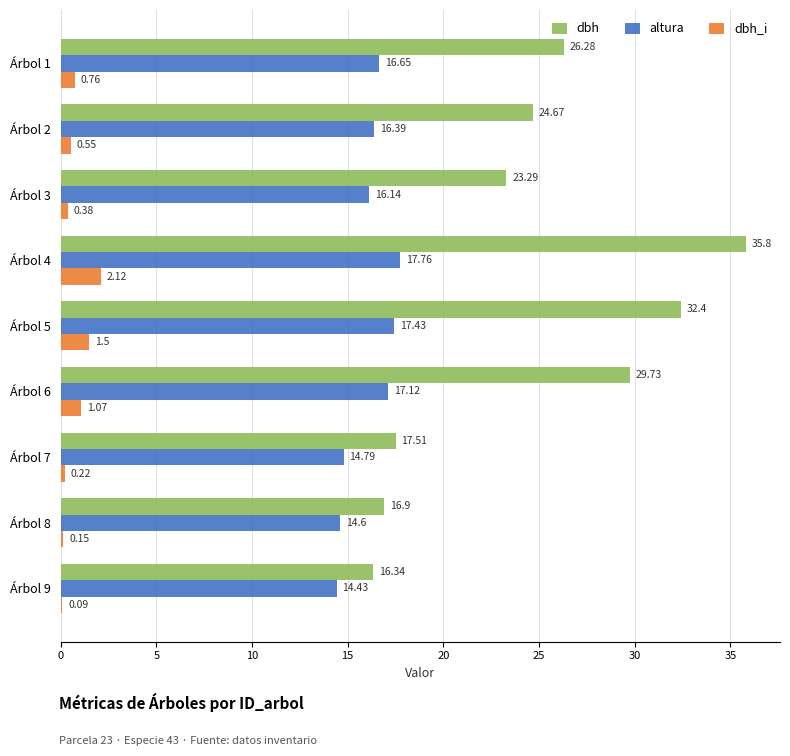

Is the value of dbh_i at Árbol 1 greater than the value of altura at Árbol 9?

No